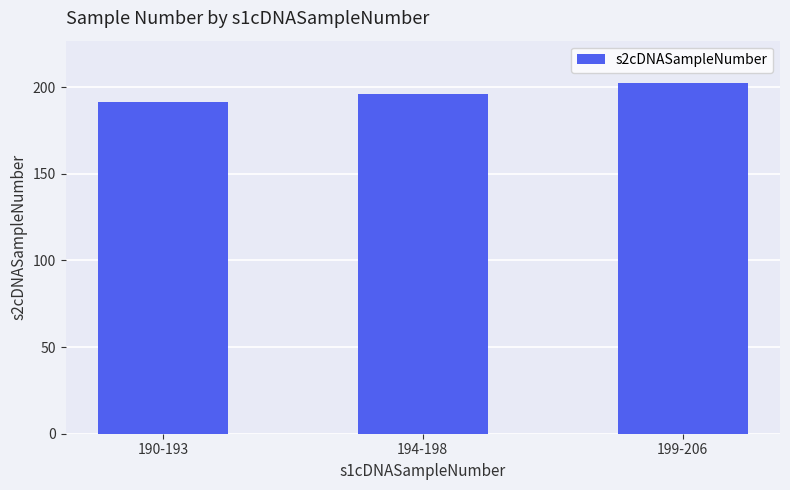

Read the value at 190-193.

191.5